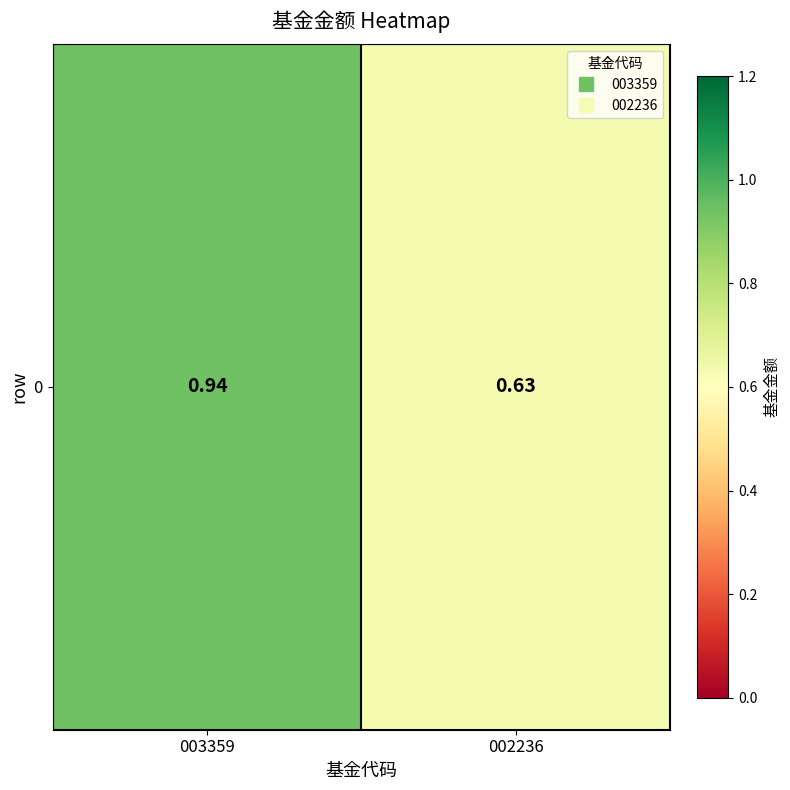

List the labels in order of value, largest first.

003359, 002236